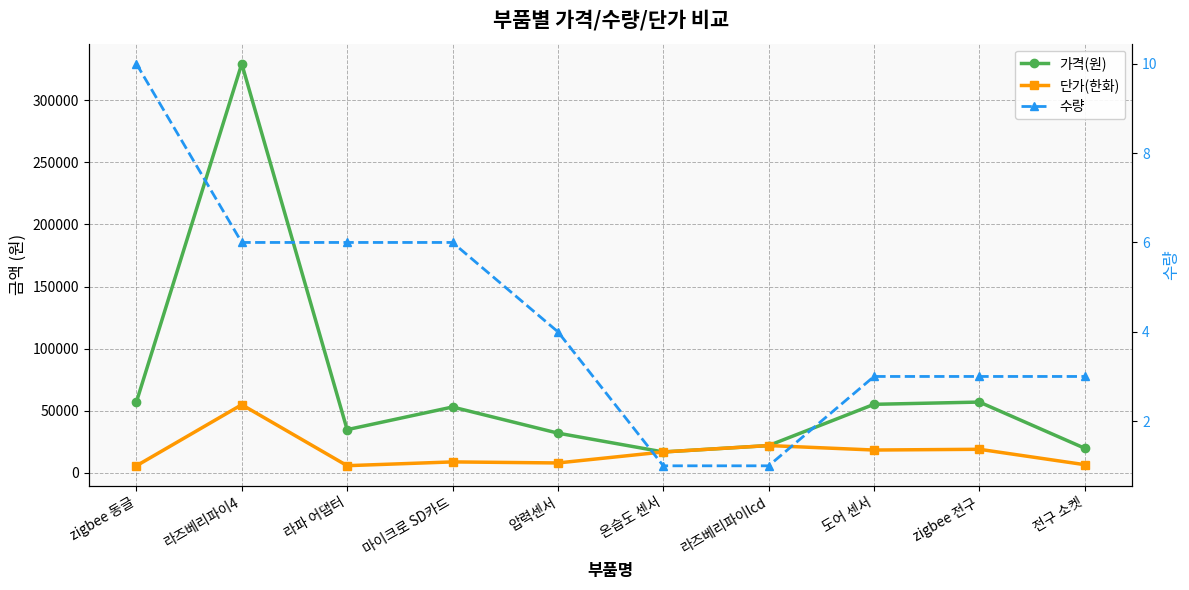

What is the value of the 가격(원) point at the 7th from the left?

22000